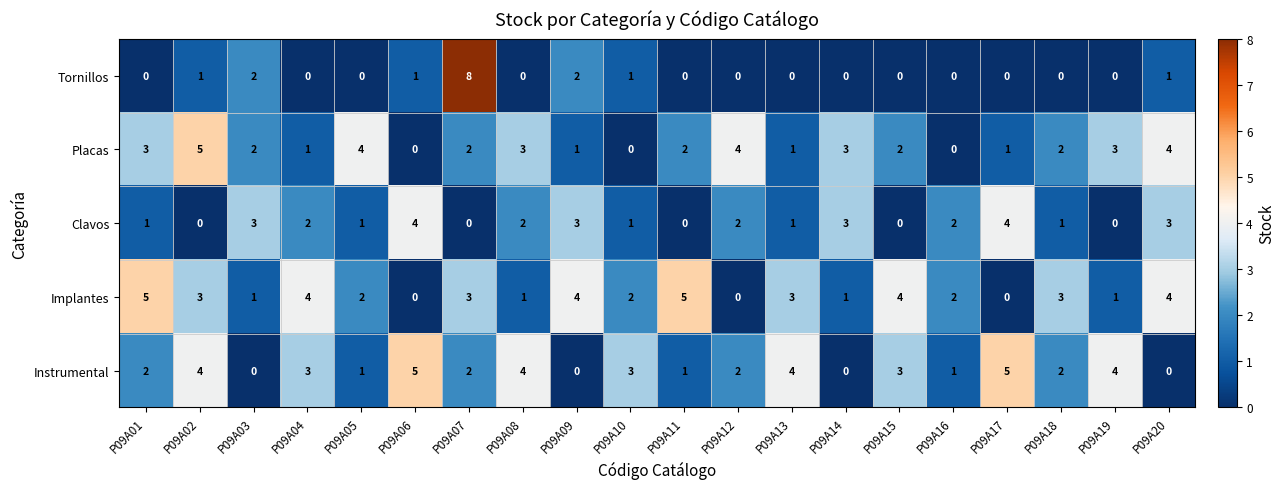

Which category has the highest value across all series?

P09A07